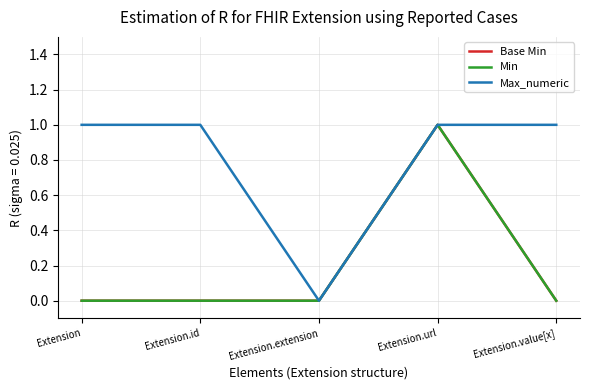

What is the total value across all series at Extension?

1